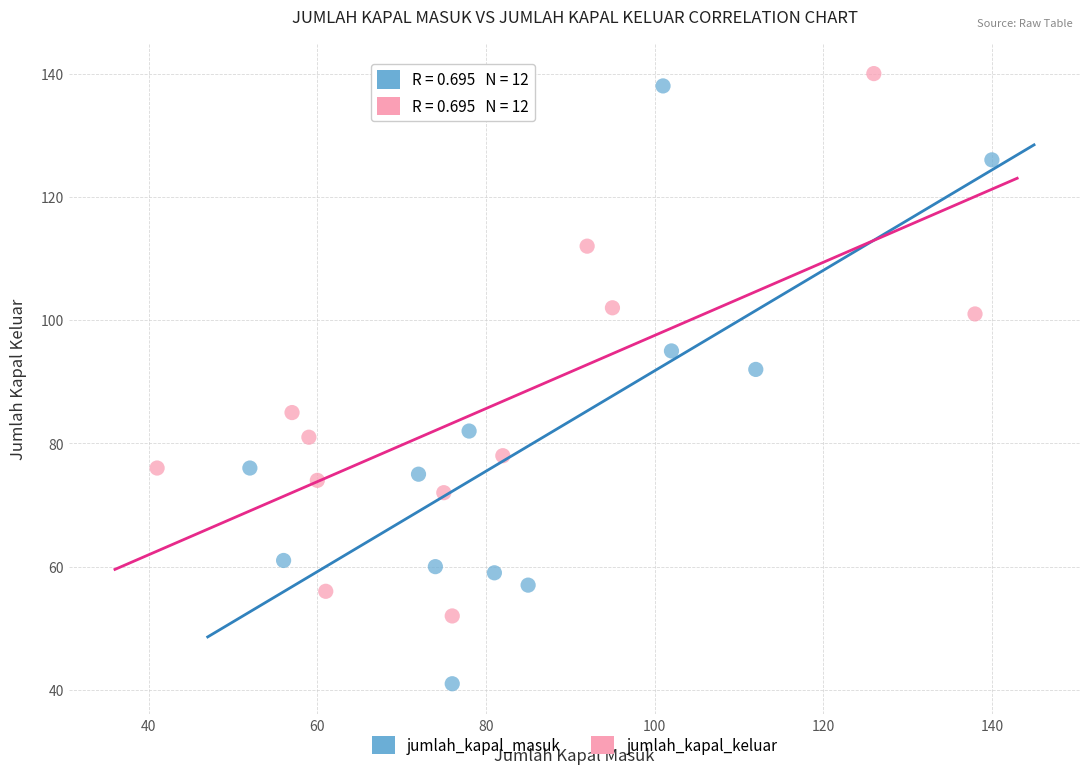

Which series contains the lowest Y value?

jumlah_kapal_masuk